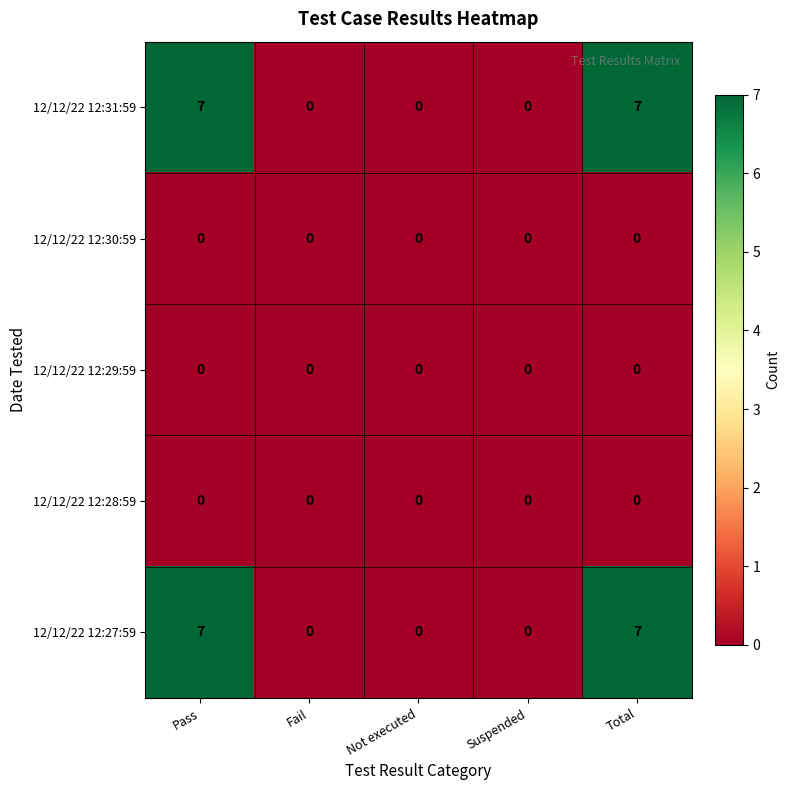

How many categories are shown in the chart?

5